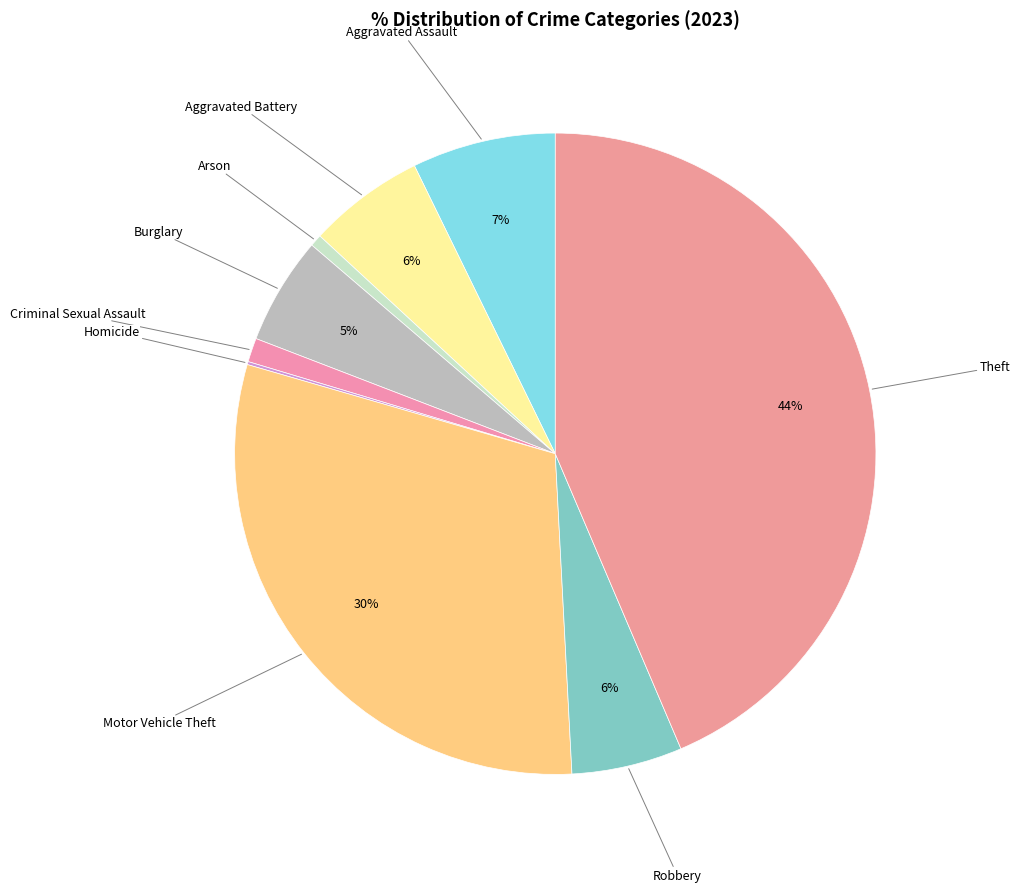

What is the largest slice in the pie chart?

Theft